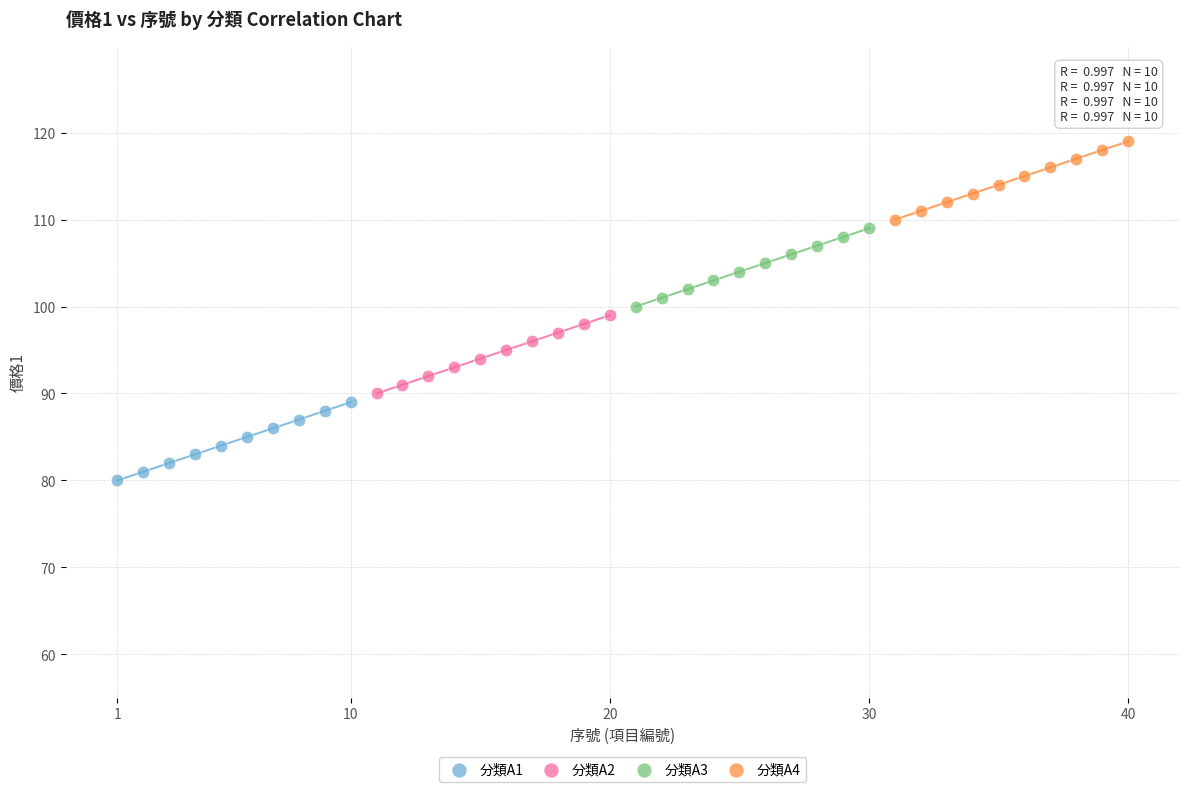

What are all the series names shown in the legend?

分類A1, 分類A2, 分類A3, 分類A4